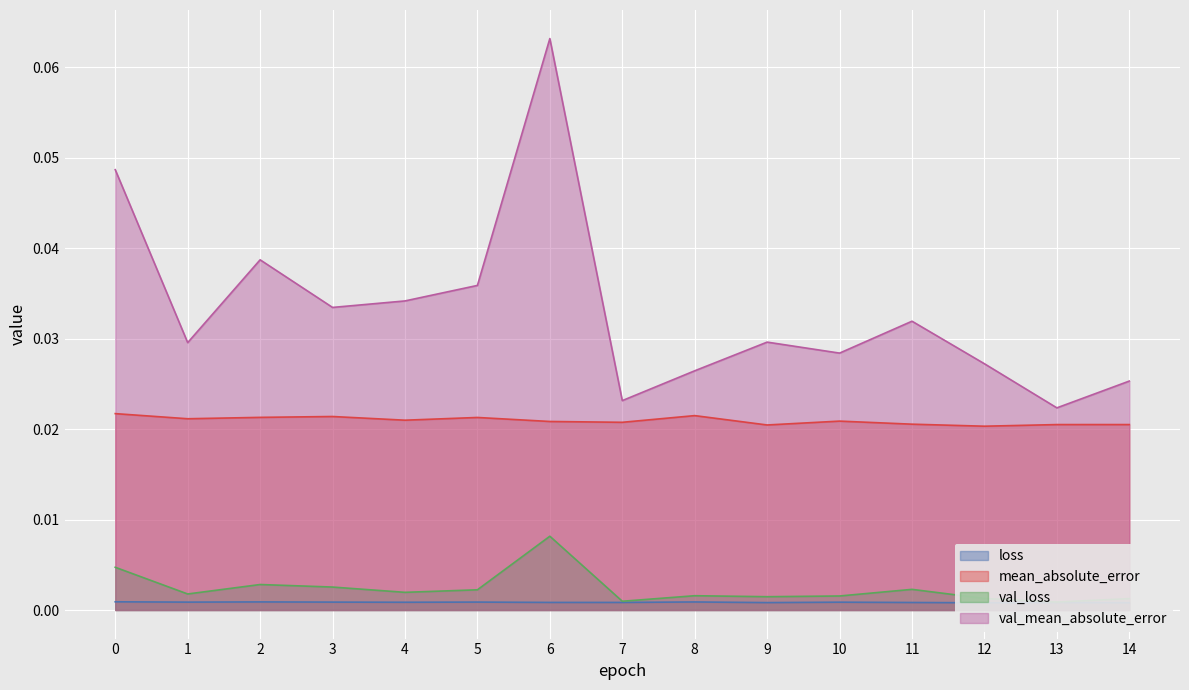

True or false: val_mean_absolute_error has more than 2 interior local peaks.

True